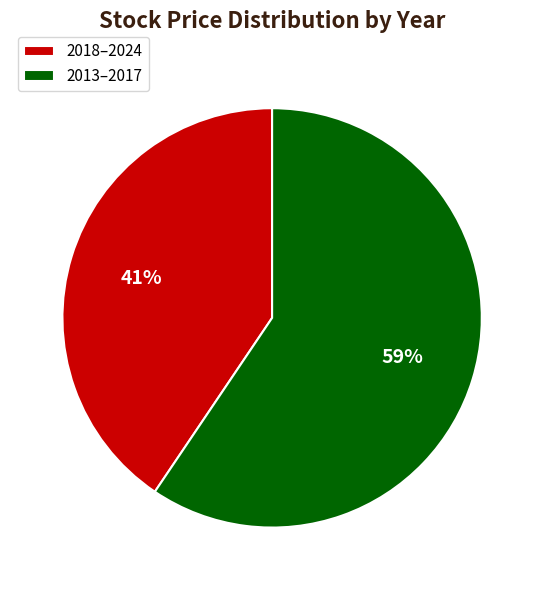

Do 2018–2024 and 2013–2017 together represent more than half of the pie?

Yes